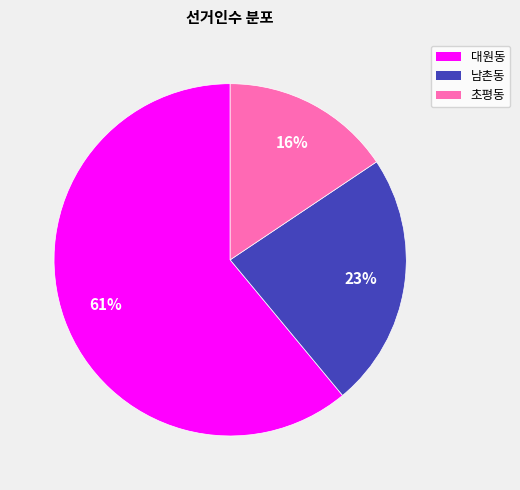

What percentage is the 대원동 slice, to the nearest percent?

61%